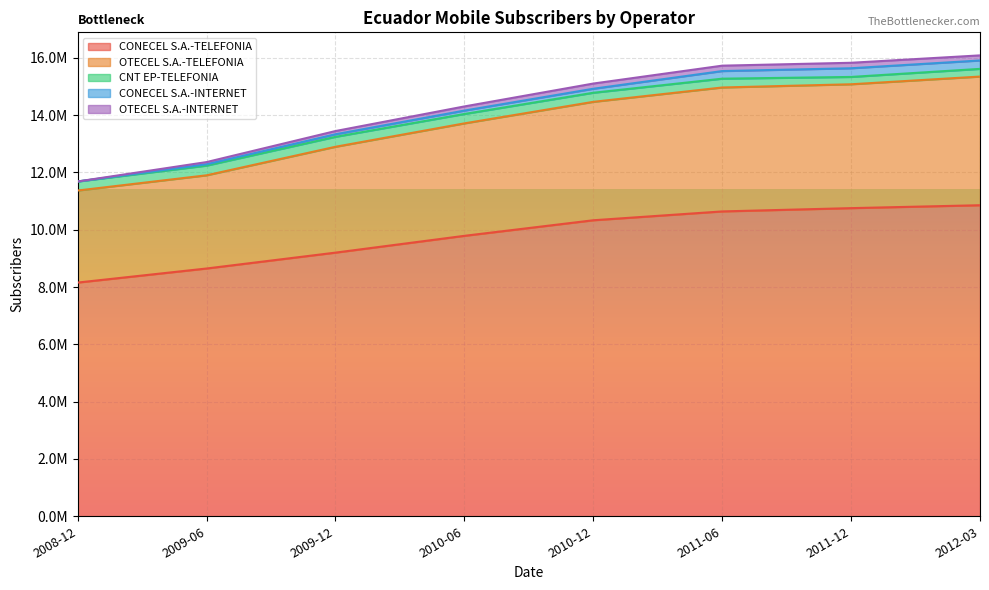

At how many categories does at least one series exceed 9525047?

5